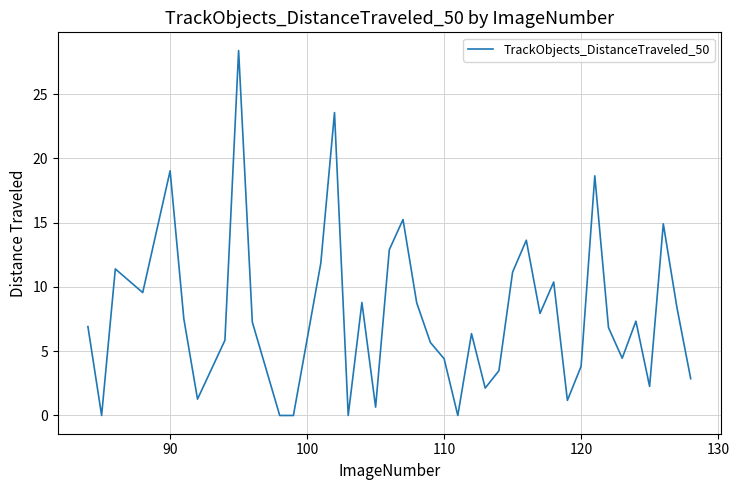

What is the difference between the maximum and minimum values?

28.4